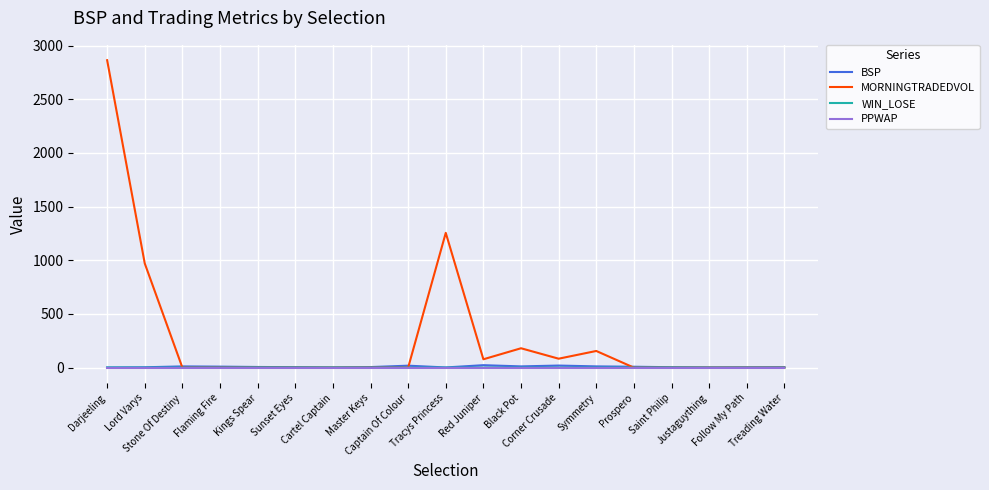

Which series has the largest total across all categories?

MORNINGTRADEDVOL